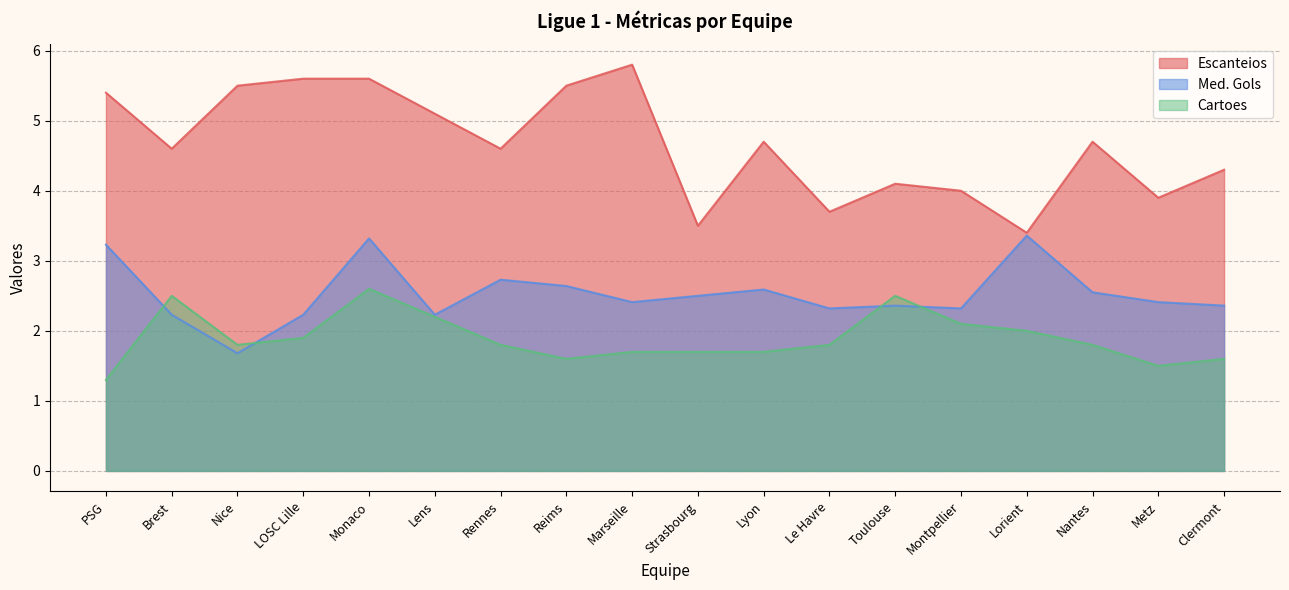

Rank the series at Toulouse from highest to lowest value.

Escanteios, Cartoes, Med. Gols